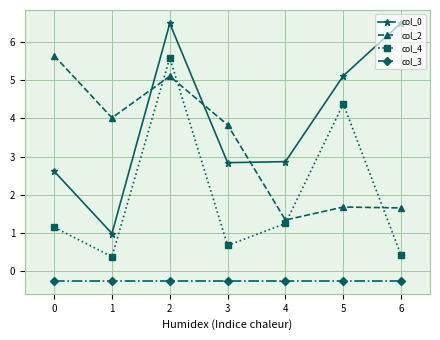

What is the sum of the col_0 values at 1 and 6?

7.5